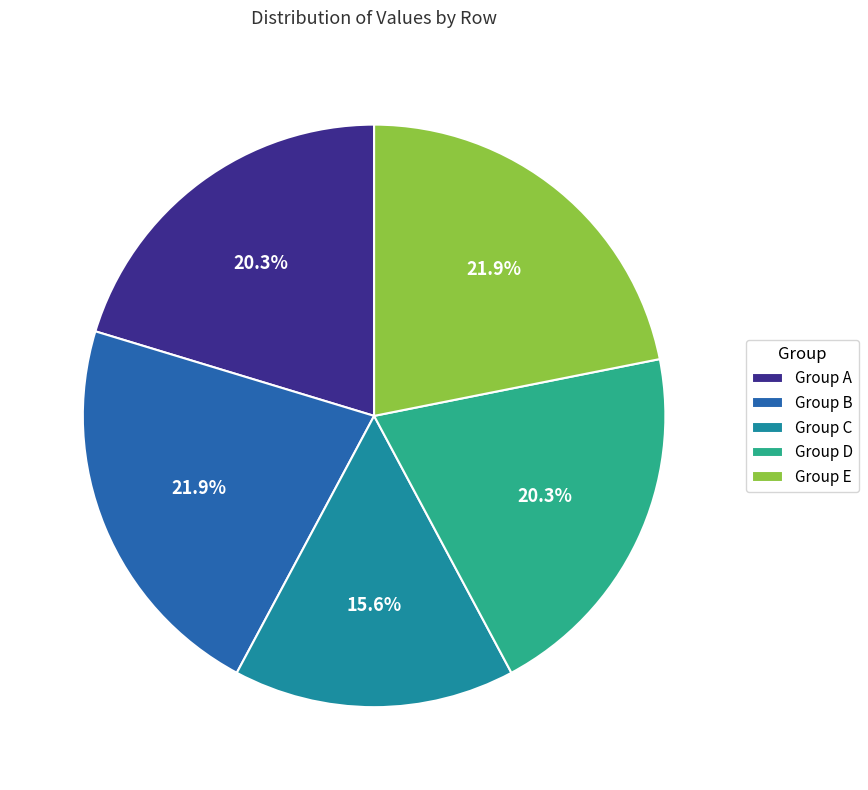

Which has a higher value, Group B or Group D?

Group B